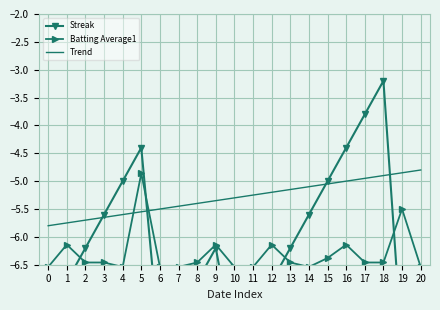

The value of Trend at 8 is -2.6. True or false?

False